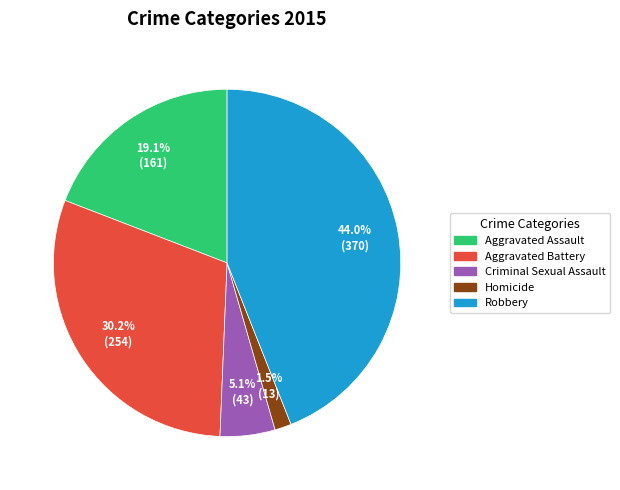

Rank the categories by value from highest to lowest.

Robbery, Aggravated Battery, Aggravated Assault, Criminal Sexual Assault, Homicide